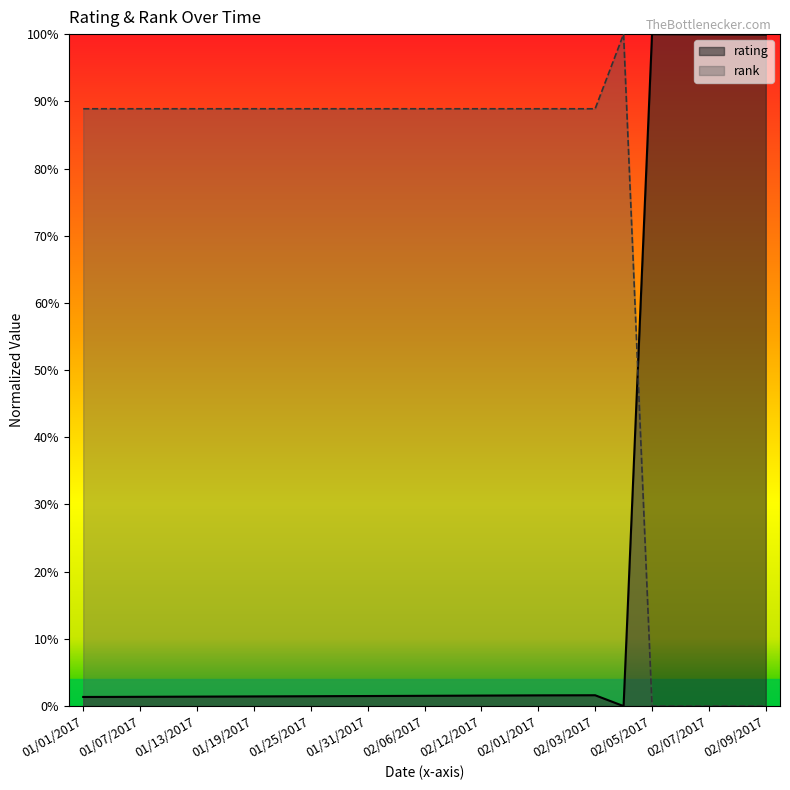

Is it true that rank equals 0.9 at 01/28/2017?

True